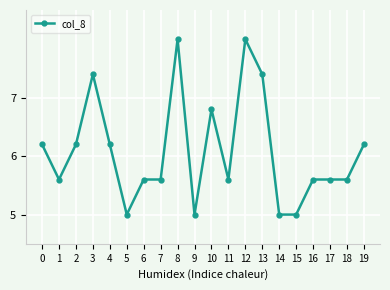

The value at 2 is 10.5. True or false?

False